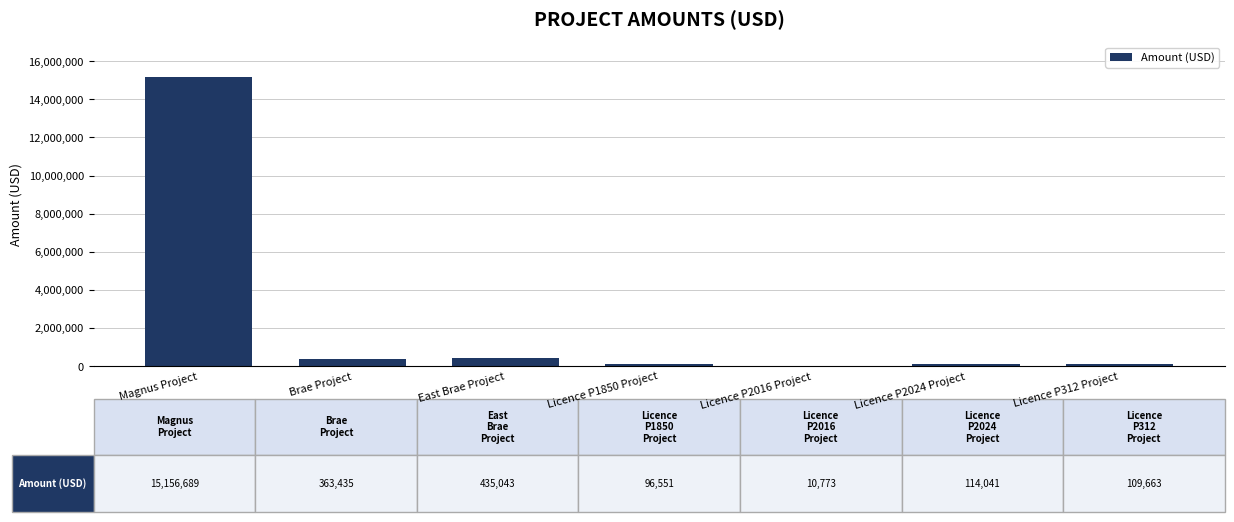

The value at Magnus Project is 8960610. True or false?

False